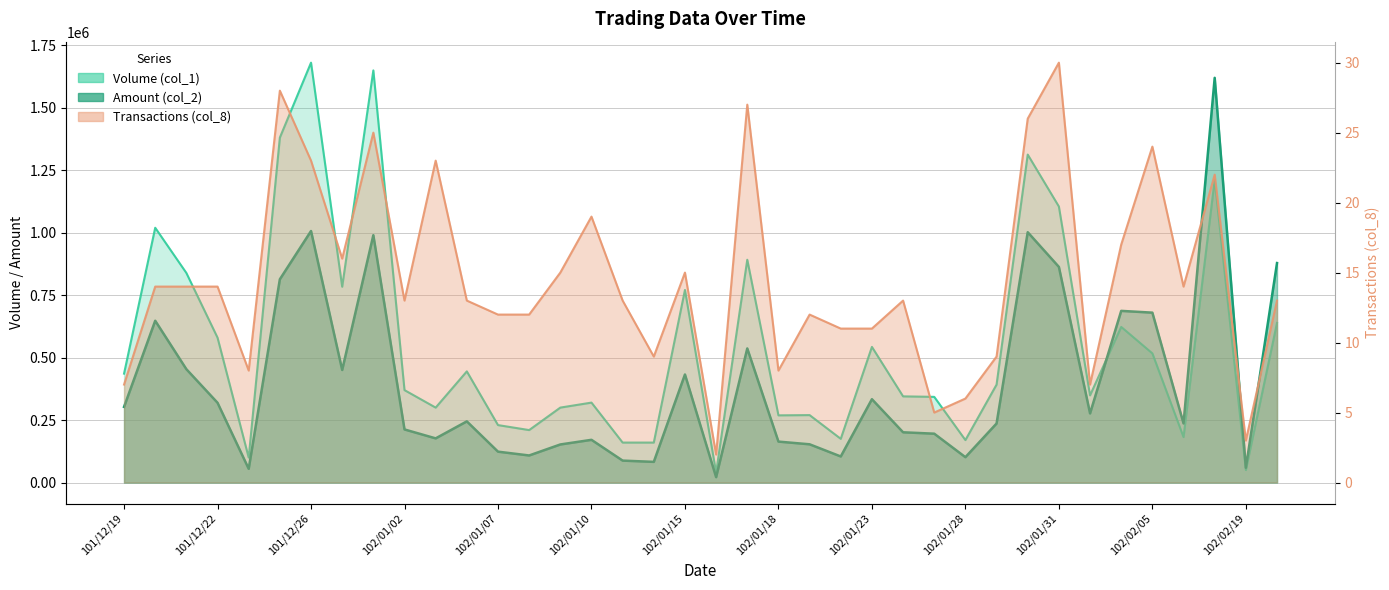

Reading left to right, extract all data points from this chart.

Volume (col_1): 101/12/19=436000	101/12/20=1020000	101/12/21=839000	101/12/22=580000	101/12/24=100000	101/12/25=1381000	101/12/26=1681000	101/12/27=784000	101/12/28=1650000	102/01/02=370000	102/01/03=300000	102/01/04=445000	102/01/07=230000	102/01/08=210000	102/01/09=300000	102/01/10=320000	102/01/11=160000	102/01/14=160000	102/01/15=771000	102/01/16=40000	102/01/17=892000	102/01/18=269000	102/01/21=270000	102/01/22=175000	102/01/23=543000	102/01/24=345000	102/01/25=343000	102/01/28=170000	102/01/29=392000	102/01/30=1313000	102/01/31=1105000	102/02/01=349000	102/02/04=623000	102/02/05=517000	102/02/06=182000	102/02/18=1212000	102/02/19=50000	102/02/20=639000
Amount (col_2): 101/12/19=302920	101/12/20=647720	101/12/21=453740	101/12/22=319290	101/12/24=54900	101/12/25=813790	101/12/26=1006980	101/12/27=450640	101/12/28=990250	102/01/02=212550	102/01/03=176800	102/01/04=244850	102/01/07=123600	102/01/08=108350	102/01/09=152400	102/01/10=171000	102/01/11=87800	102/01/14=82700	102/01/15=432610	102/01/16=21600	102/01/17=536780	102/01/18=163880	102/01/21=153100	102/01/22=104350	102/01/23=333610	102/01/24=201150	102/01/25=195560	102/01/28=101500	102/01/29=236330	102/01/30=1002170	102/01/31=863230	102/02/01=276810	102/02/04=687240	102/02/05=680140	102/02/06=236660	102/02/18=1620310	102/02/19=59200	102/02/20=878730
Transactions (col_8): 101/12/19=7	101/12/20=14	101/12/21=14	101/12/22=14	101/12/24=8	101/12/25=28	101/12/26=23	101/12/27=16	101/12/28=25	102/01/02=13	102/01/03=23	102/01/04=13	102/01/07=12	102/01/08=12	102/01/09=15	102/01/10=19	102/01/11=13	102/01/14=9	102/01/15=15	102/01/16=2	102/01/17=27	102/01/18=8	102/01/21=12	102/01/22=11	102/01/23=11	102/01/24=13	102/01/25=5	102/01/28=6	102/01/29=9	102/01/30=26	102/01/31=30	102/02/01=7	102/02/04=17	102/02/05=24	102/02/06=14	102/02/18=22	102/02/19=3	102/02/20=13